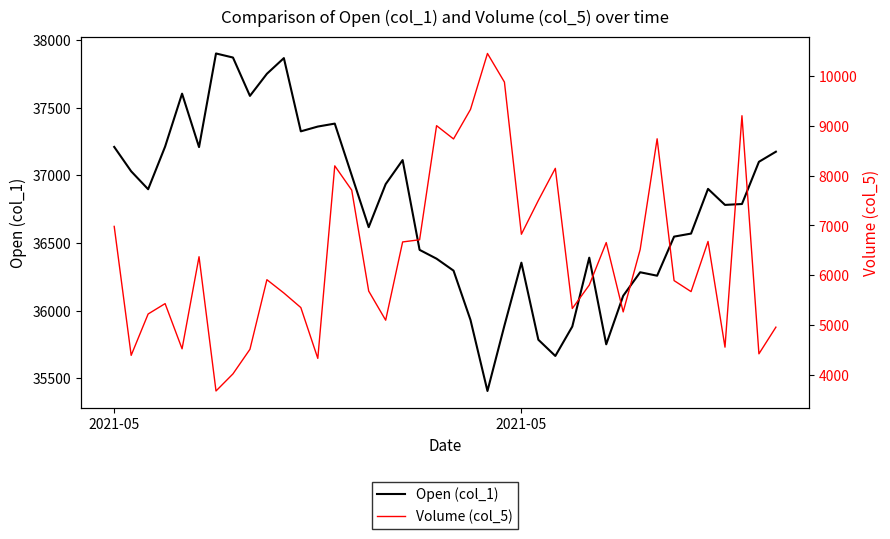

Count the number of categories in the chart.

40